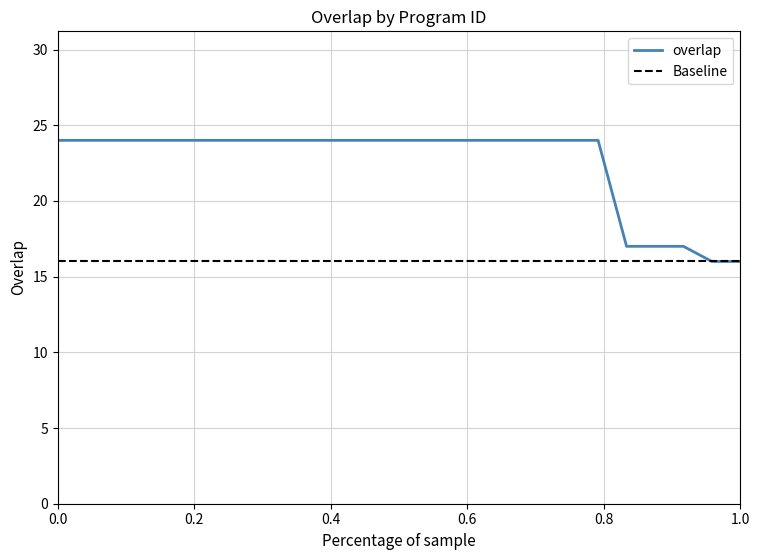

What is the value of the 9th point from the left?

24